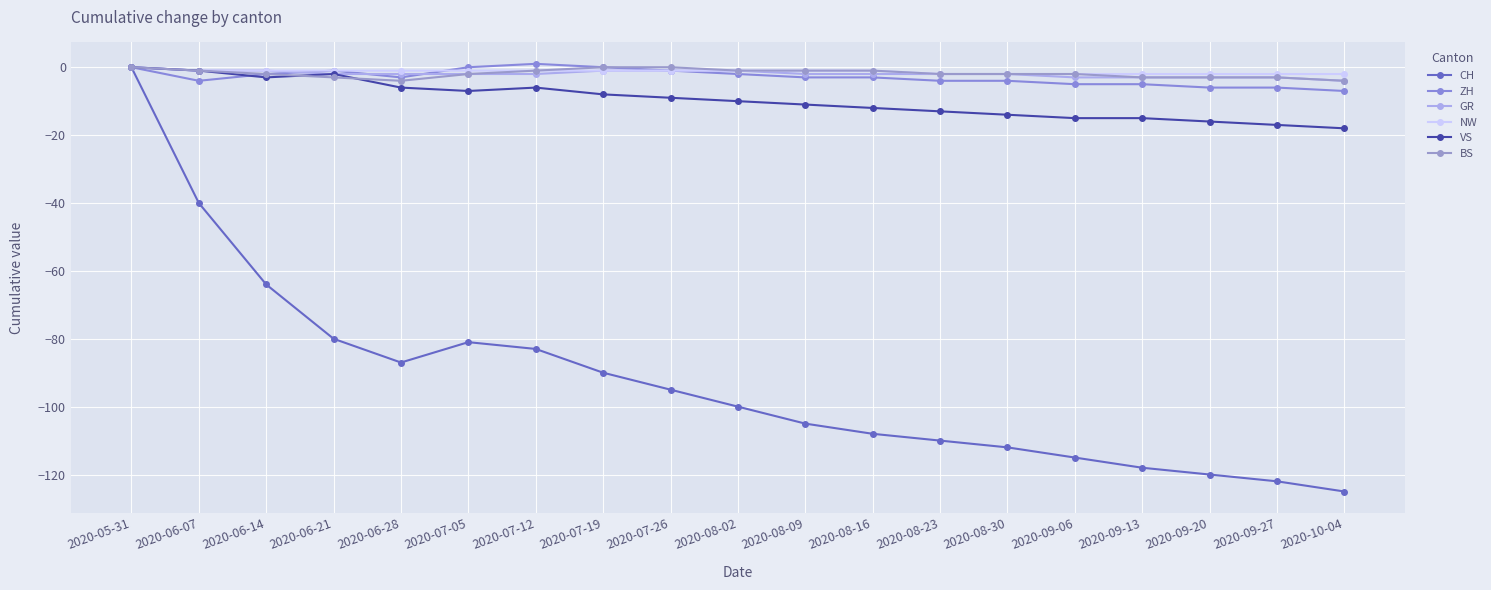

In VS, how many points are higher than both neighbors (excluding endpoints)?

2